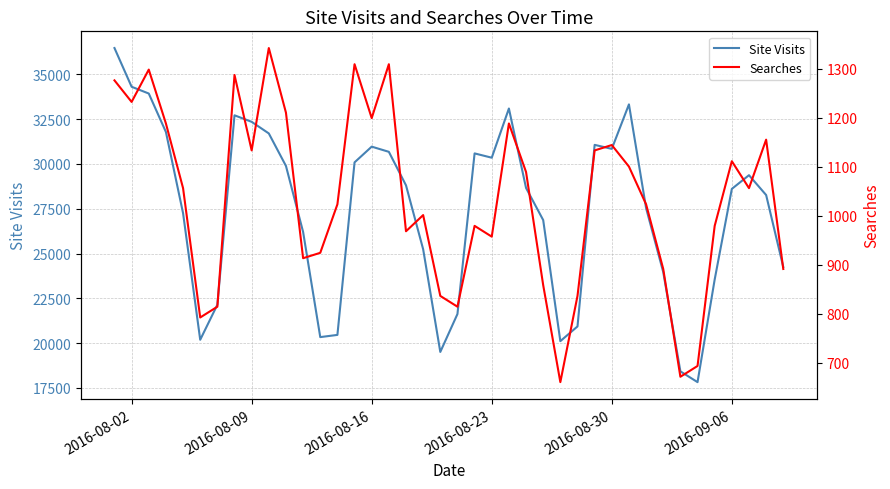

What are all the series names shown in the legend?

Site Visits, Searches